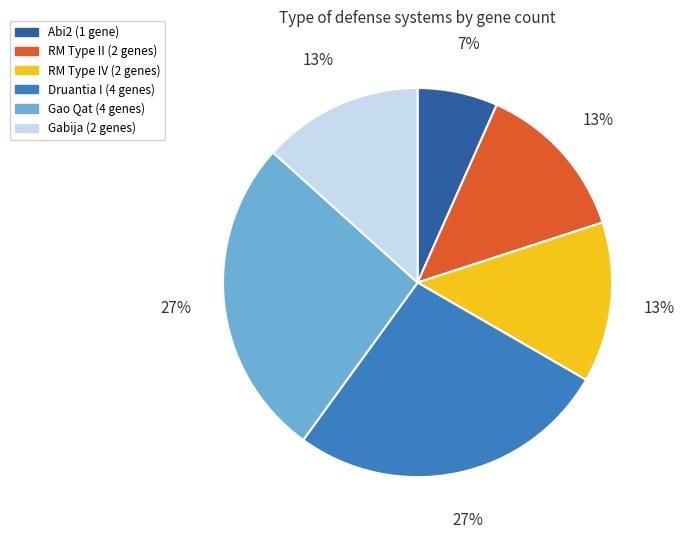

Is there a majority slice in this chart?

No